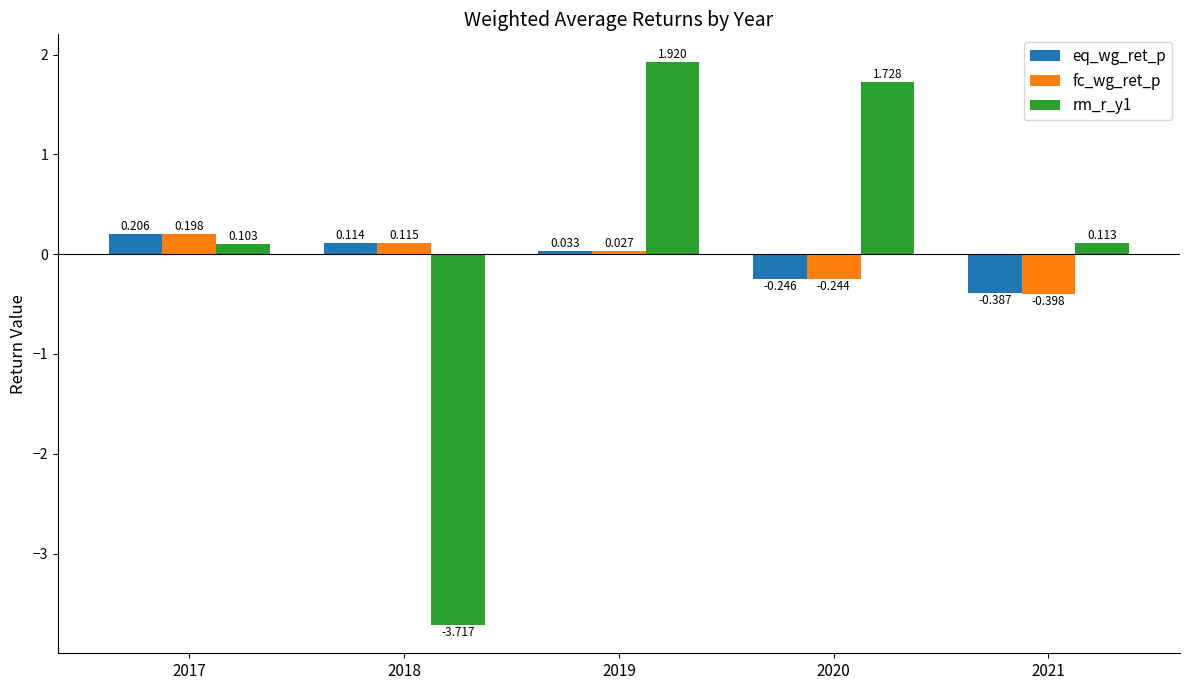

How many data points in eq_wg_ret_p are less than 0?

2